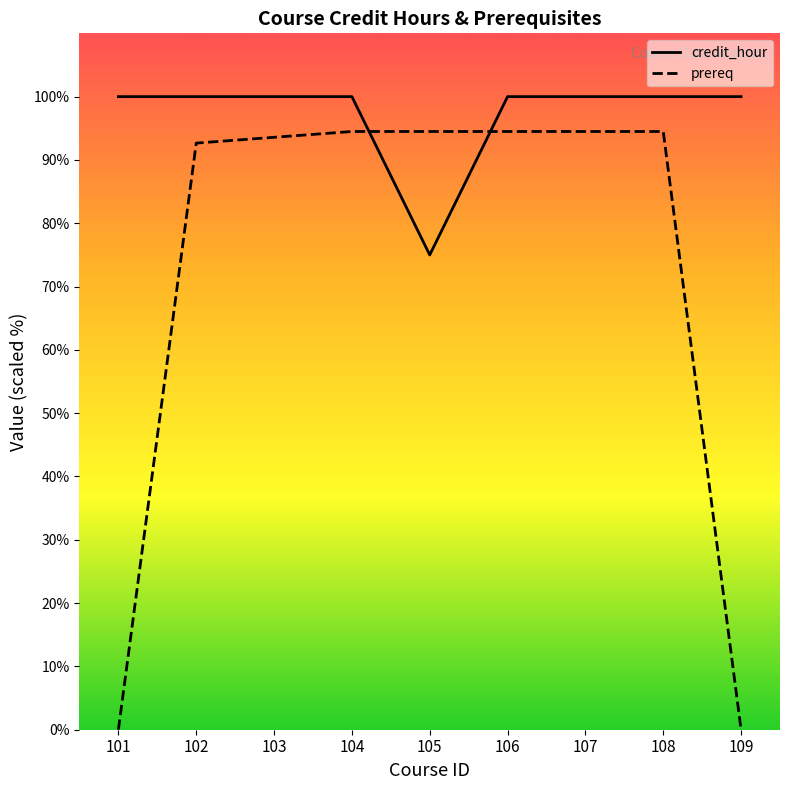

What is the value of the prereq point at the 4th from the left?

94.5